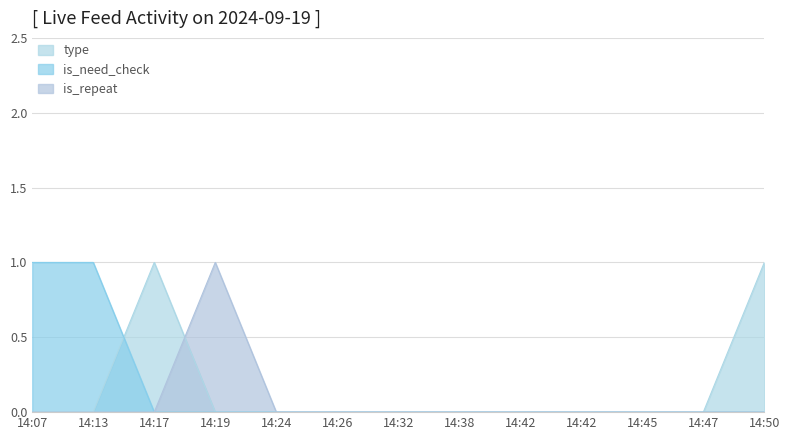

True or false: type and is_repeat intersect in this chart.

True